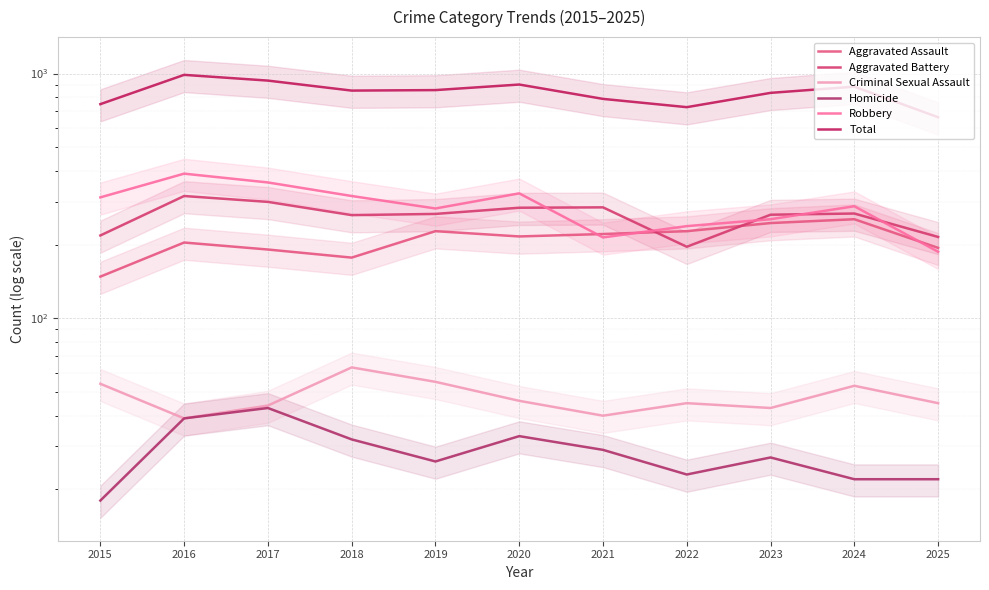

How many data points in Aggravated Battery are above 267?

5